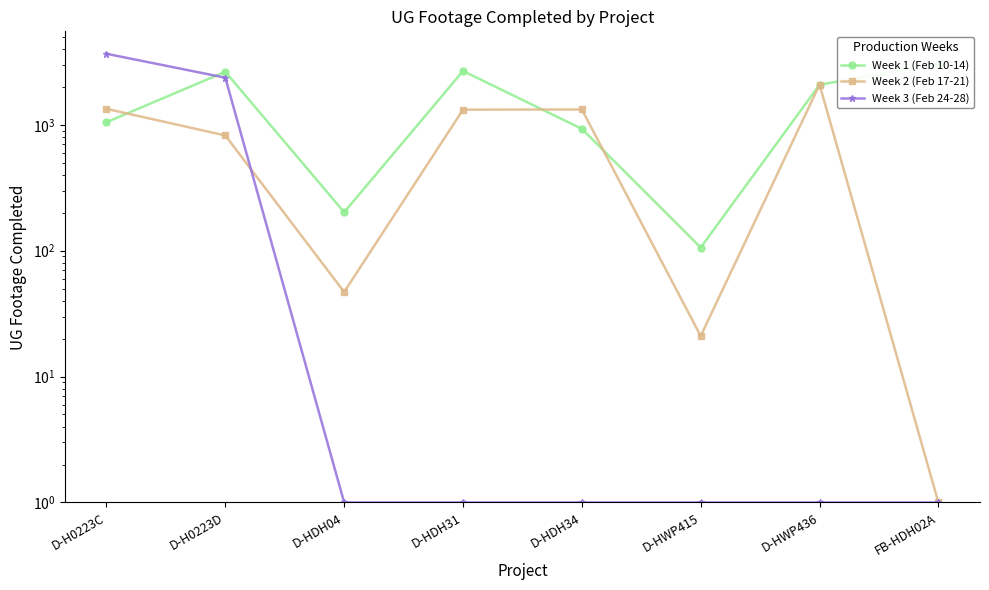

Between D-HDH34 and FB-HDH02A, which series saw the biggest shift?

Week 1 (Feb 10-14)